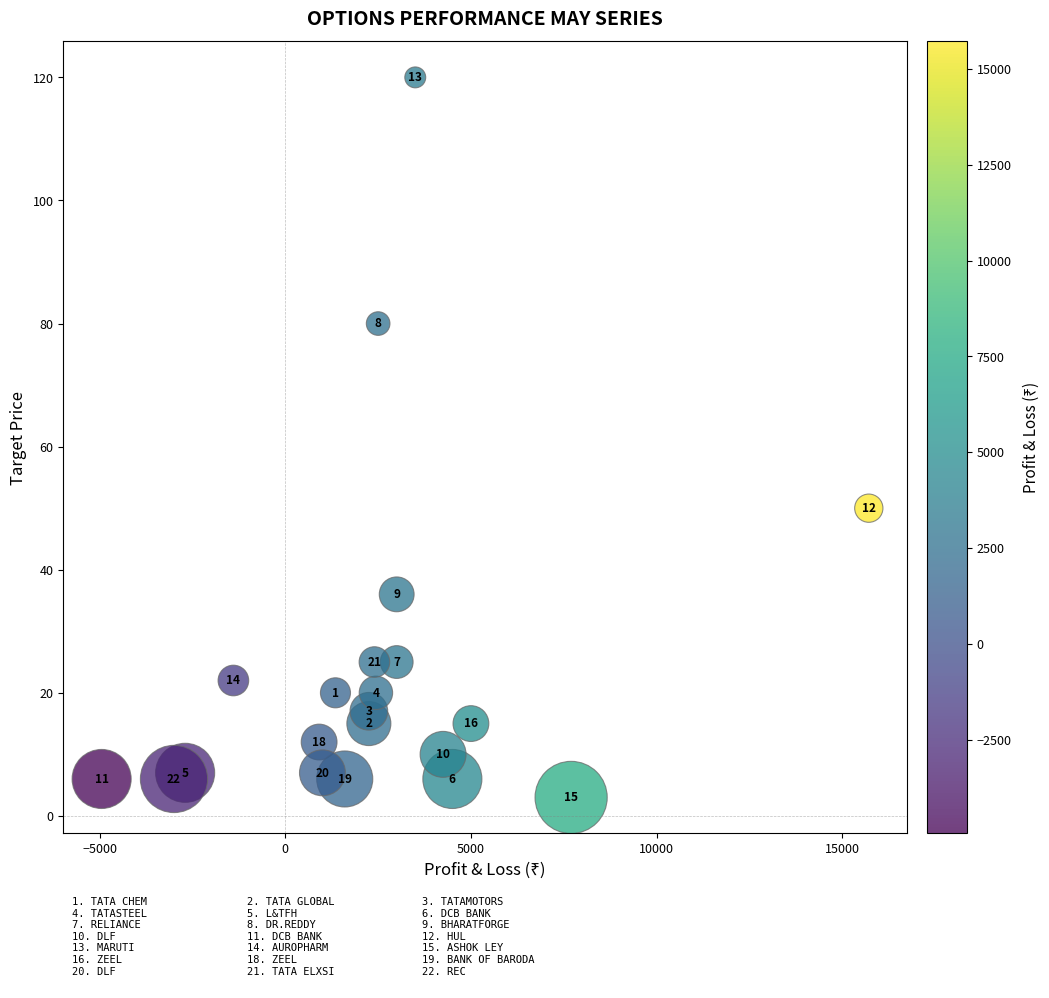

What is the range of X values (max minus min)?

20670